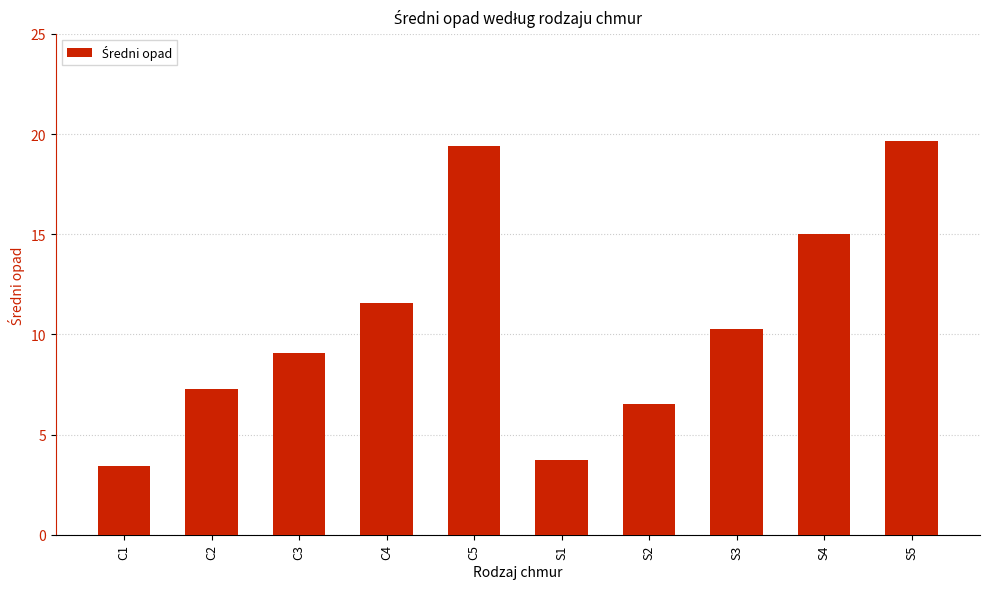

What is the label of the 7th bar from the left?

S2